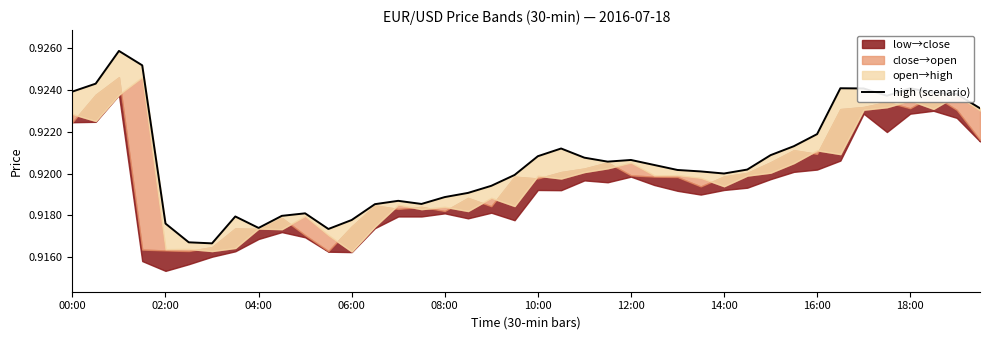

What is the value of the 34th point from the left?

0.9